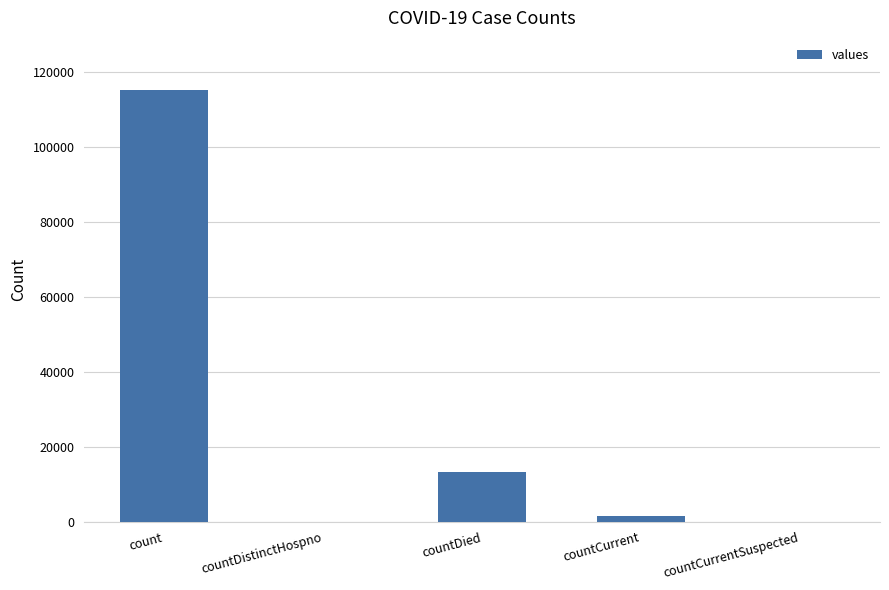

Count the number of categories in the chart.

5